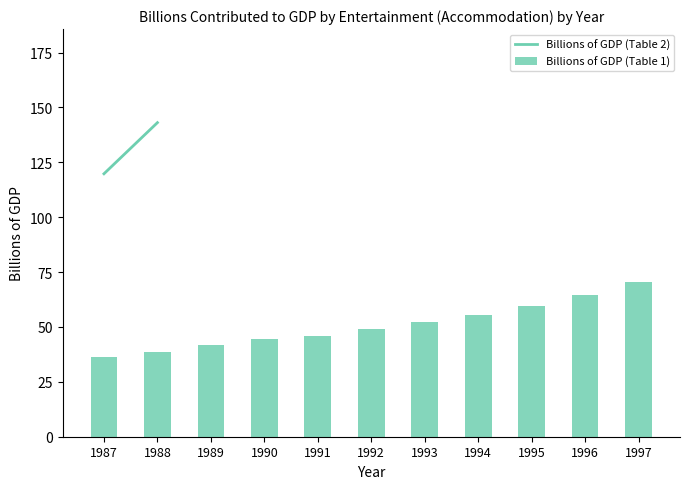

What is the value of the Billions of GDP (Table 1) bar at the 2nd from the left?

38.7